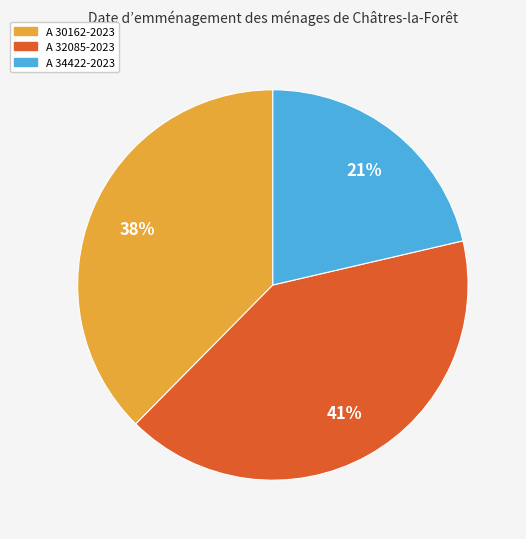

To the nearest percent, what is the combined percentage of A 30162-2023 and A 34422-2023?

59%